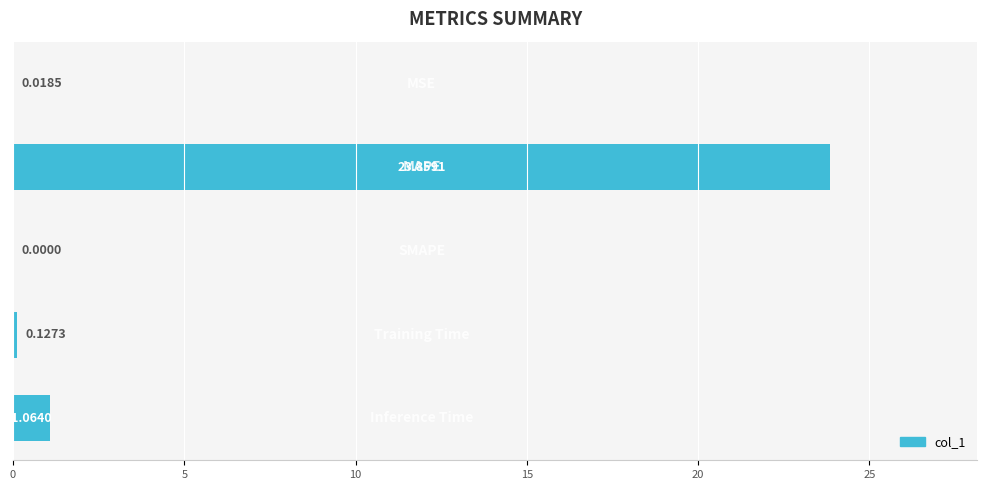

Does the chart contain stacked bars?

No